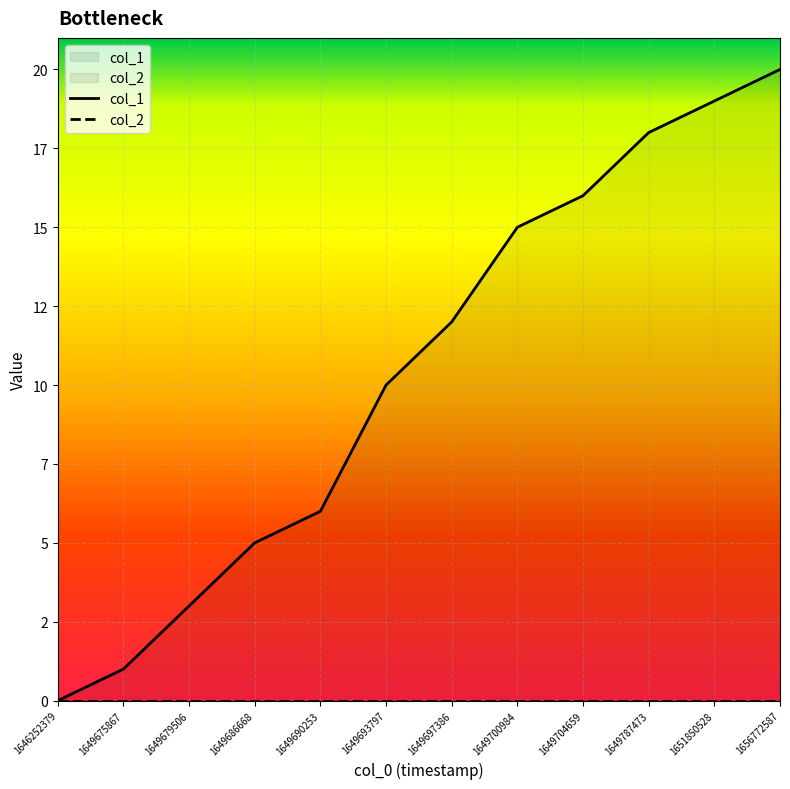

Rank the categories by value from highest to lowest.

1656772587, 1651850528, 1649787473, 1649704659, 1649700984, 1649697386, 1649693797, 1649690253, 1649686668, 1649679506, 1649675867, 1646252379